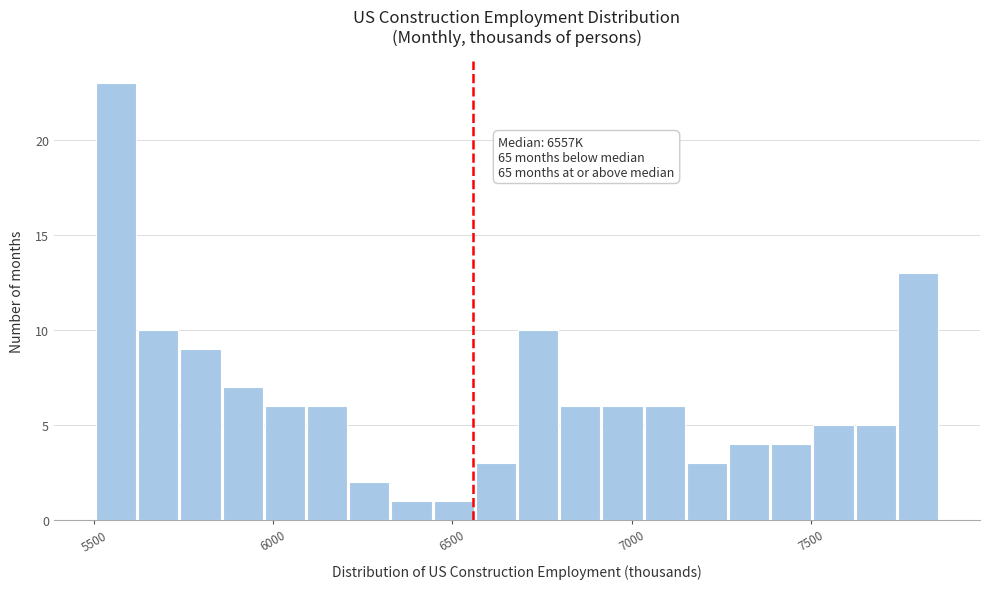

Around what value on the x-axis is the tallest bar? Give the approximate position of its centre, as read against the axis.

5550